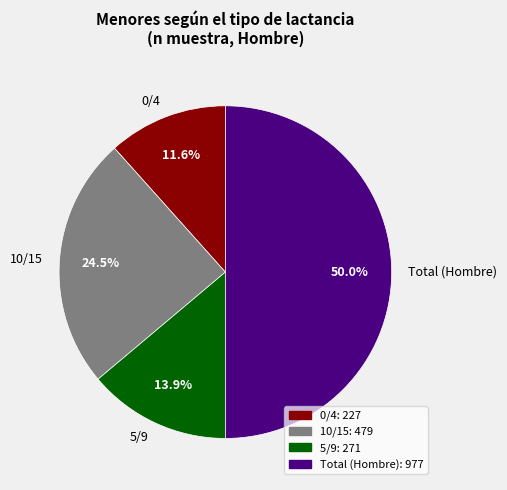

Which category has the smallest portion of the pie?

0/4